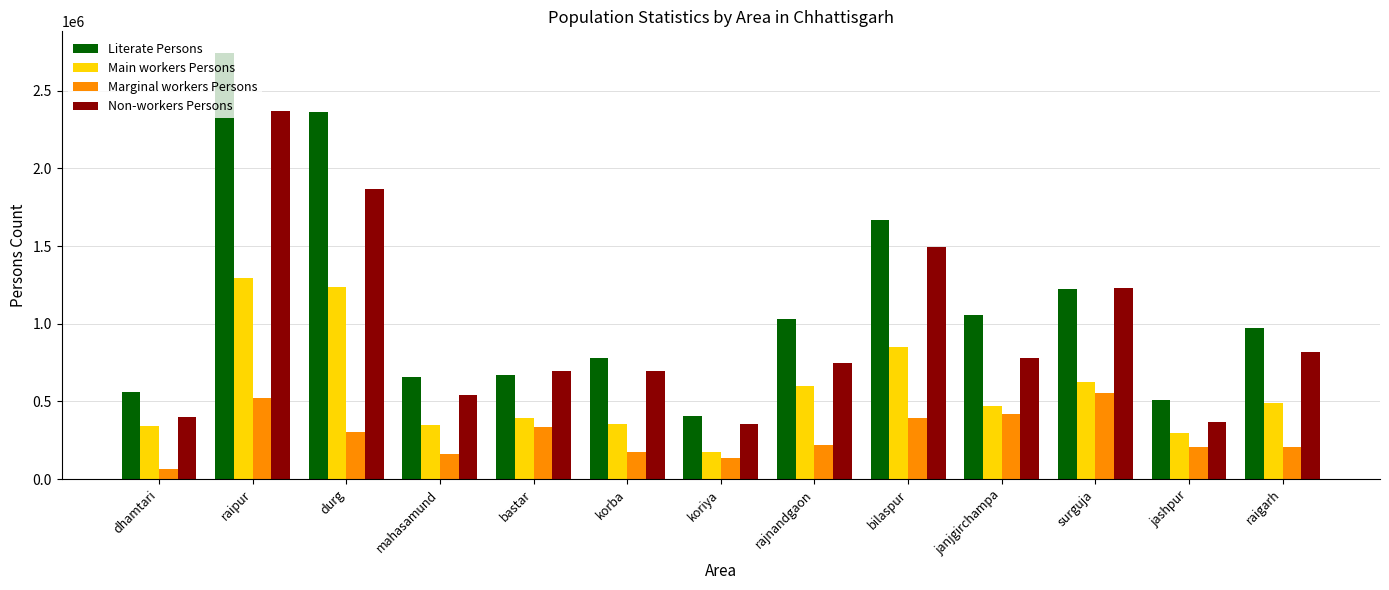

What is the value of the Marginal workers Persons bar at the 5th from the left?

337356